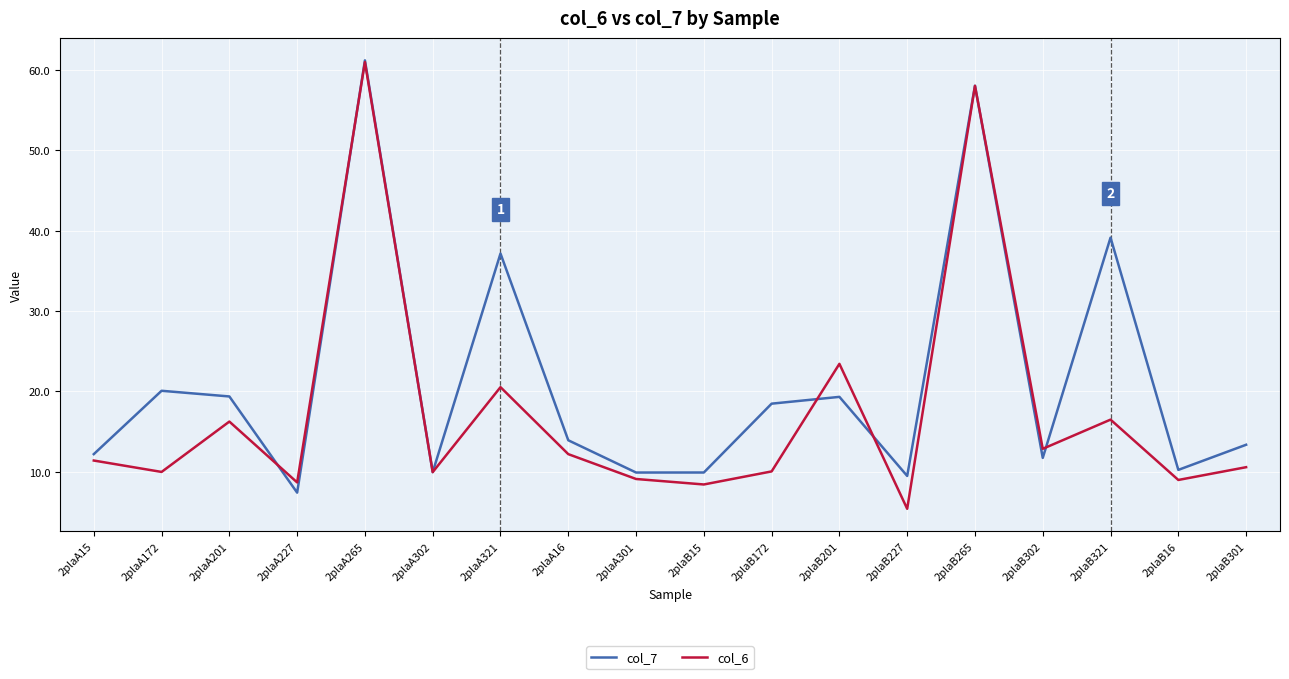

Rank the series by their average value, from highest to lowest.

col_7, col_6